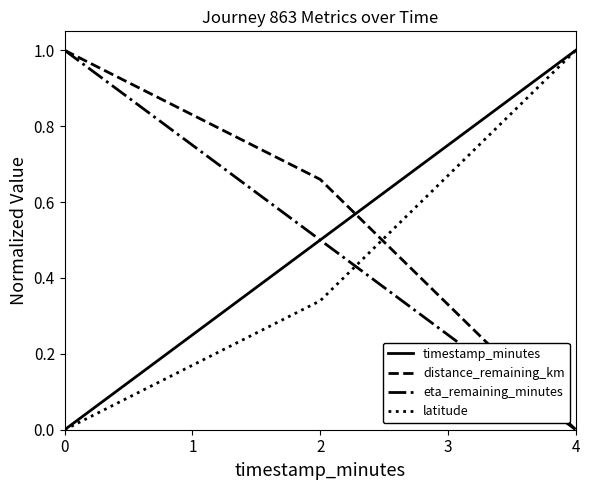

What is the greatest value displayed?

1.0